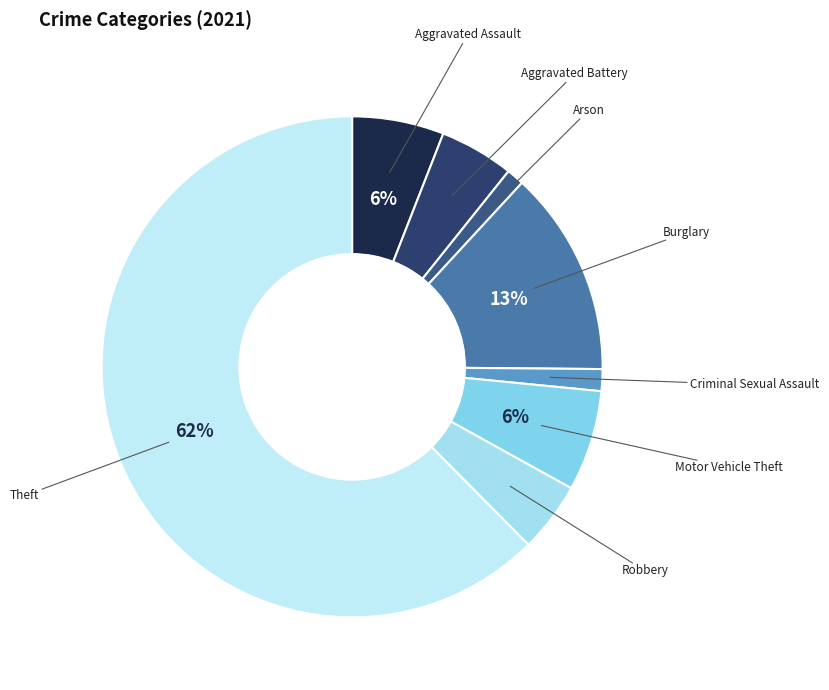

Count the number of slices in the pie.

8